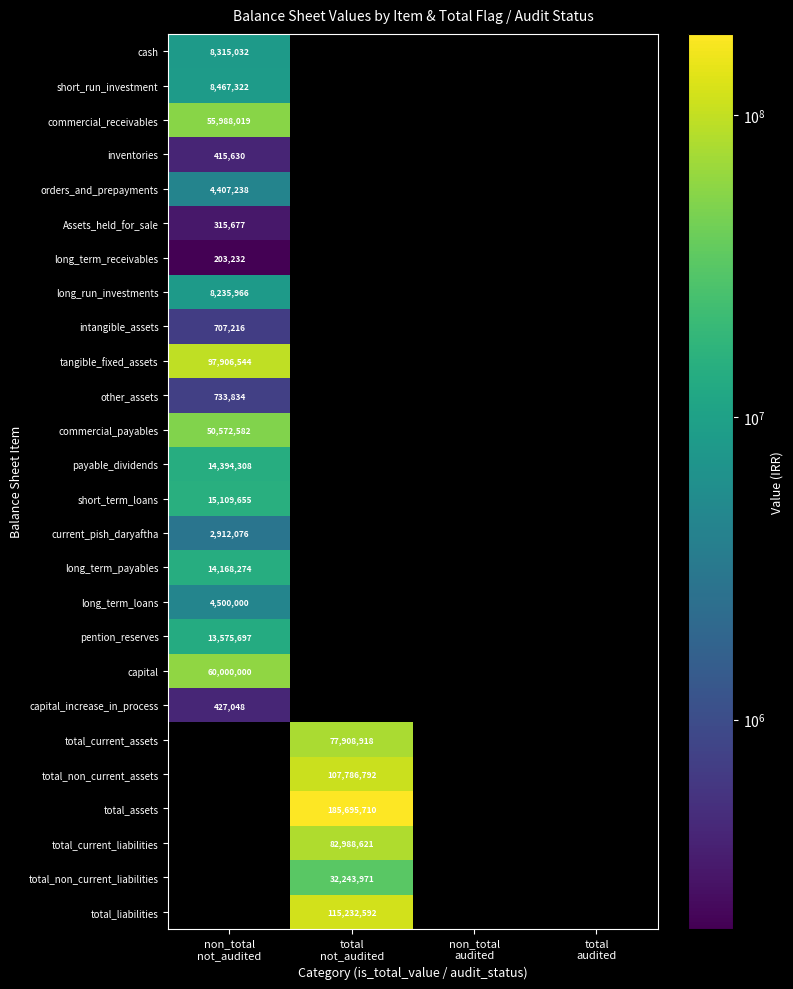

How many values in long_run_investments are above zero?

1